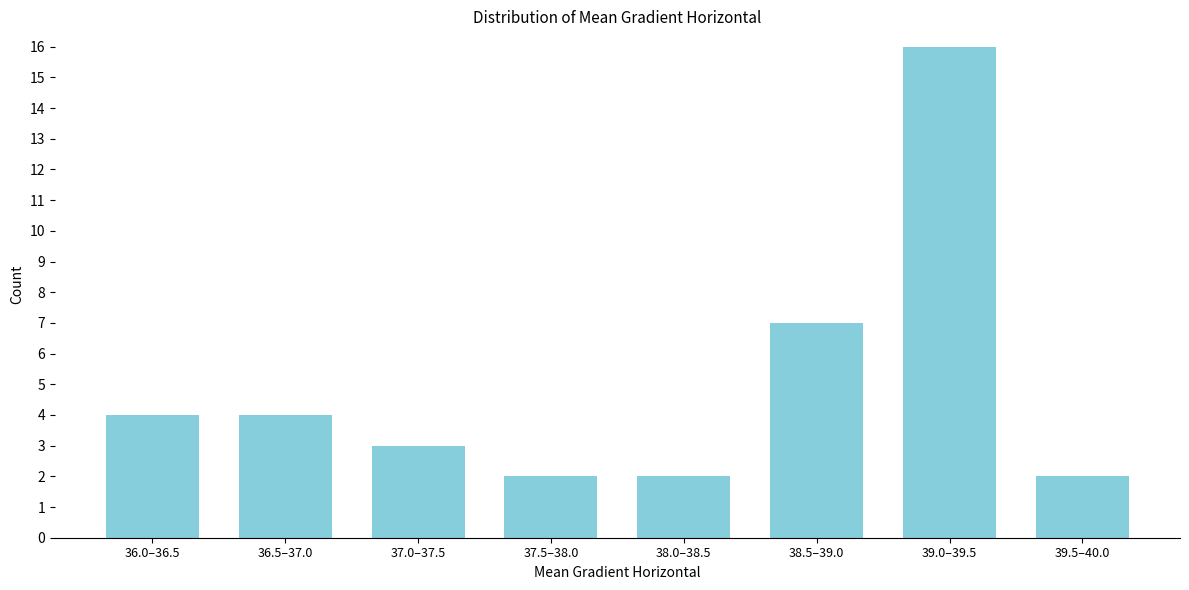

Reading left to right, list all the values displayed in this chart.

36.0–36.5=4	36.5–37.0=4	37.0–37.5=3	37.5–38.0=2	38.0–38.5=2	38.5–39.0=7	39.0–39.5=16	39.5–40.0=2